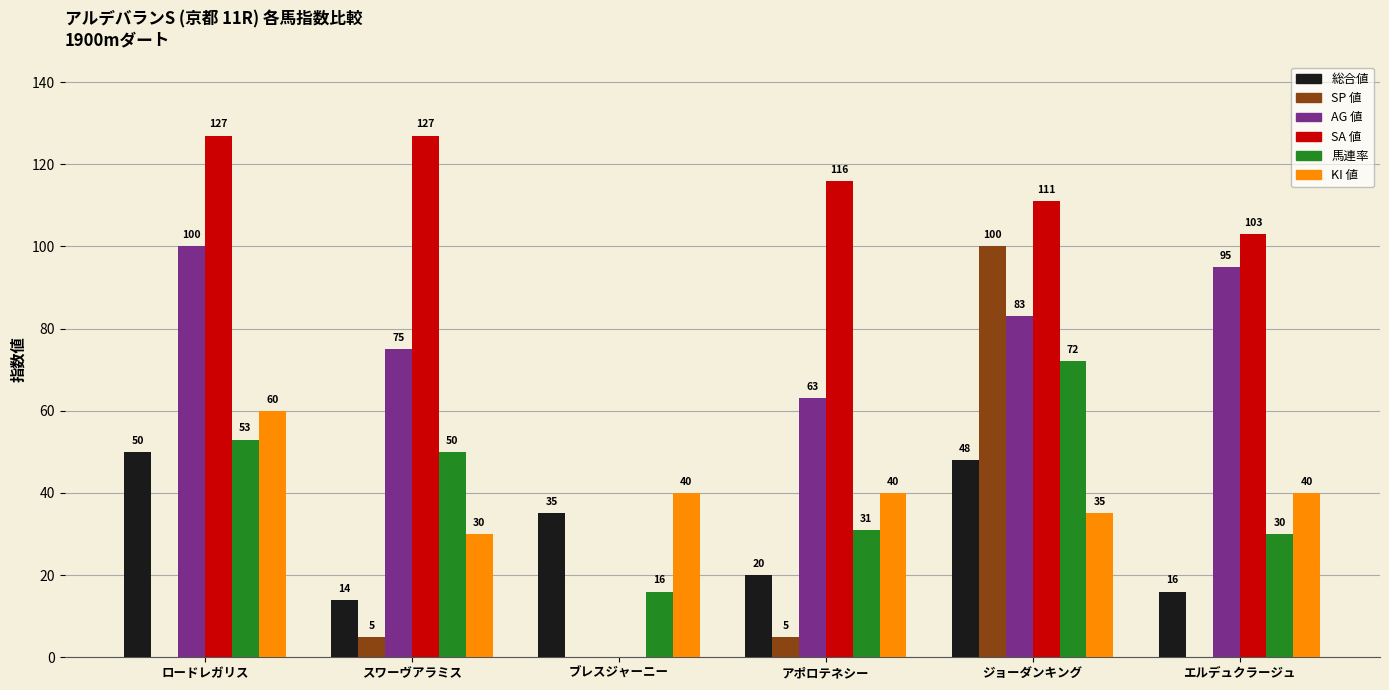

At which category is the sum across all series the highest?

ジョーダンキング